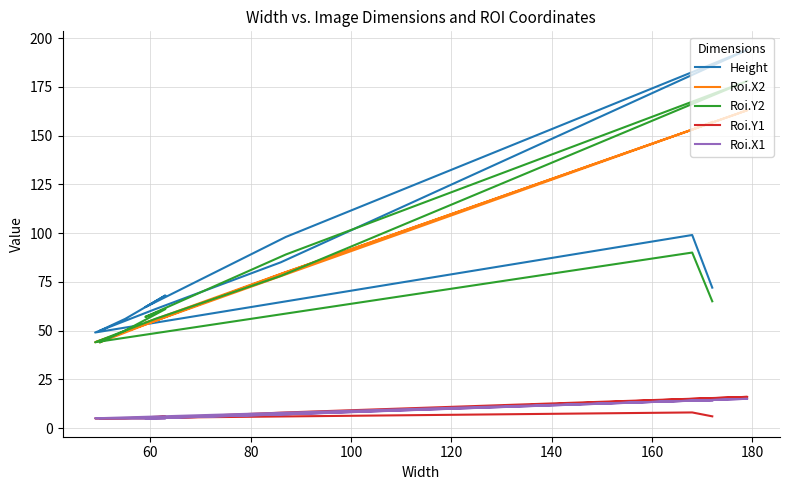

What is the total value across all series at 180?

183